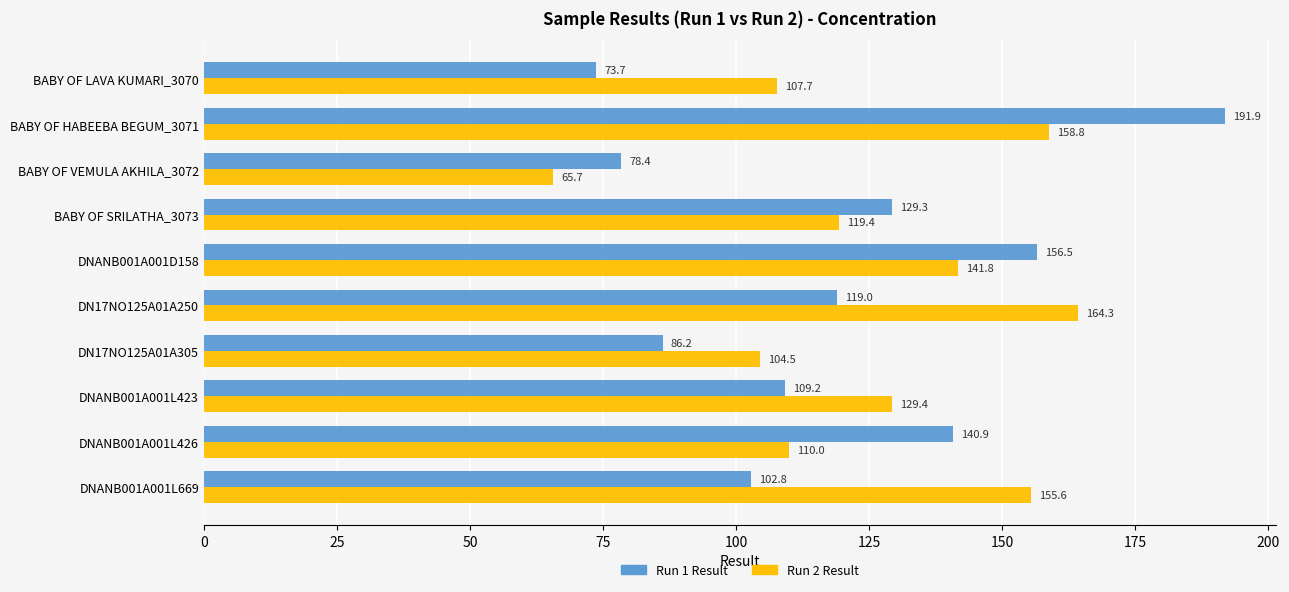

What is the average value of the Run 2 Result series?

125.7